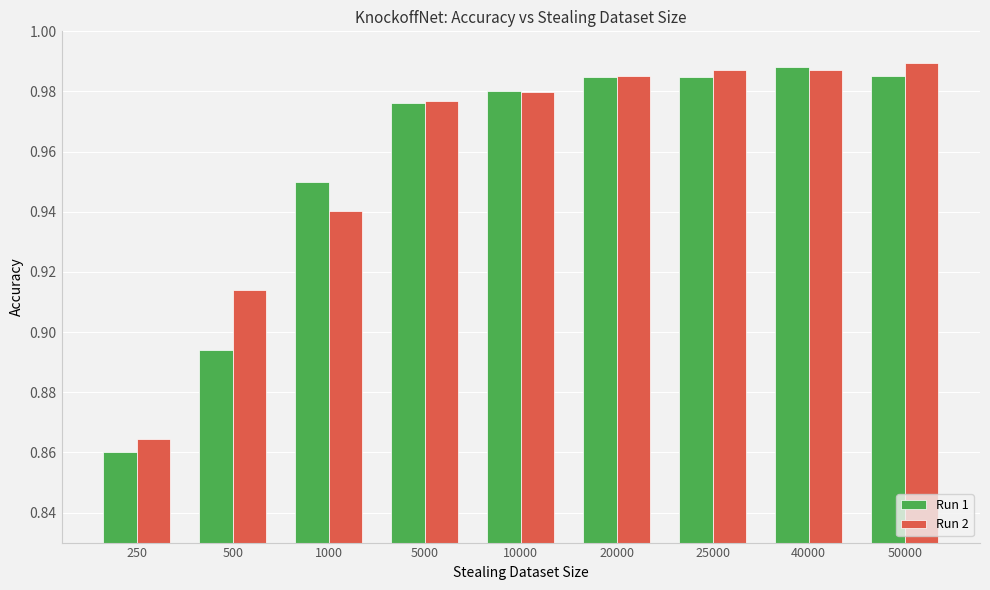

At which label does Run 2 reach its minimum?

250